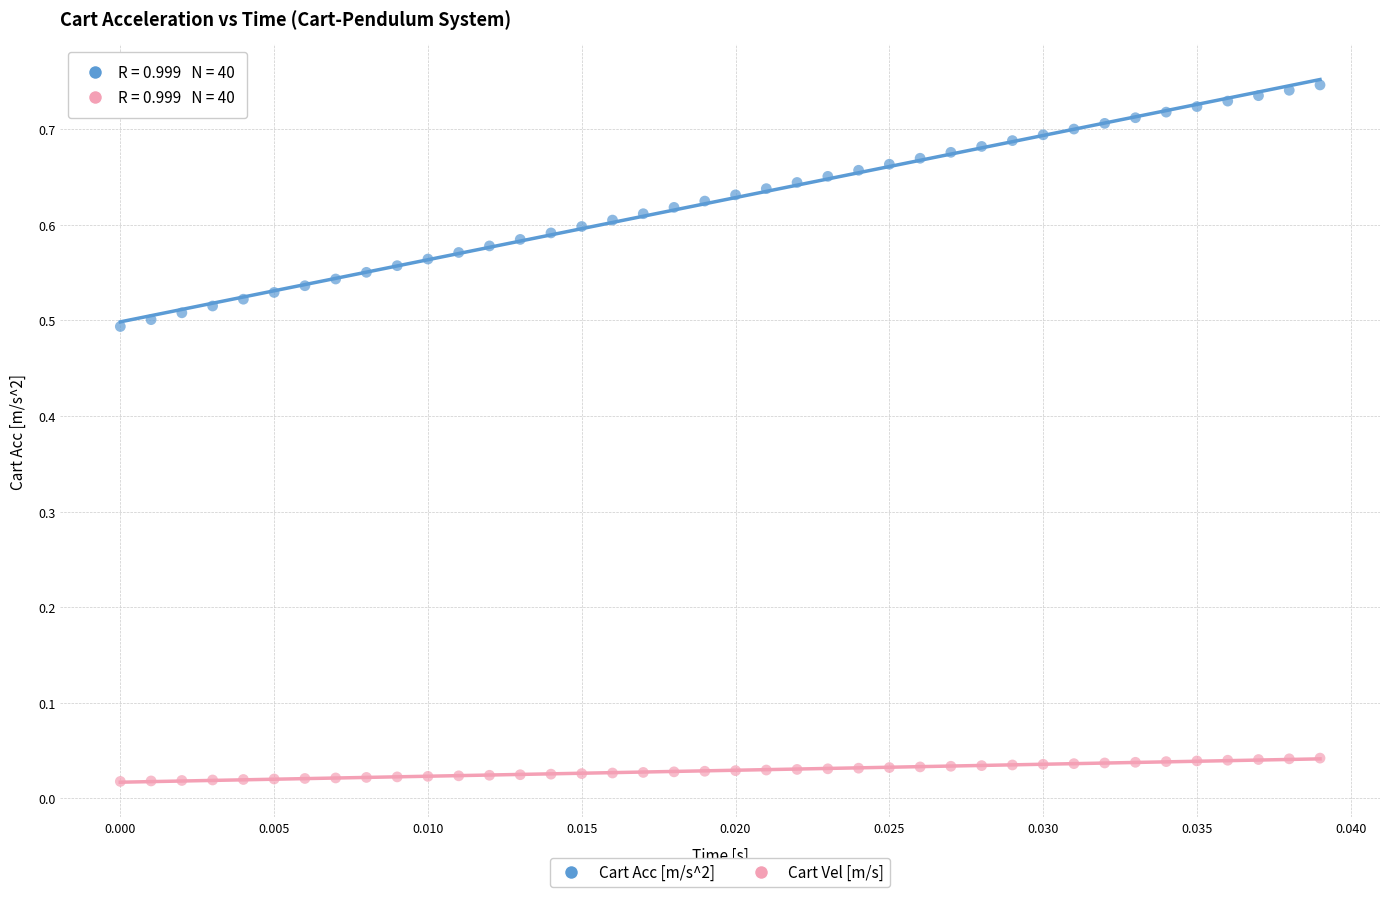

Which series reaches the minimum Y coordinate?

Cart Vel [m/s]